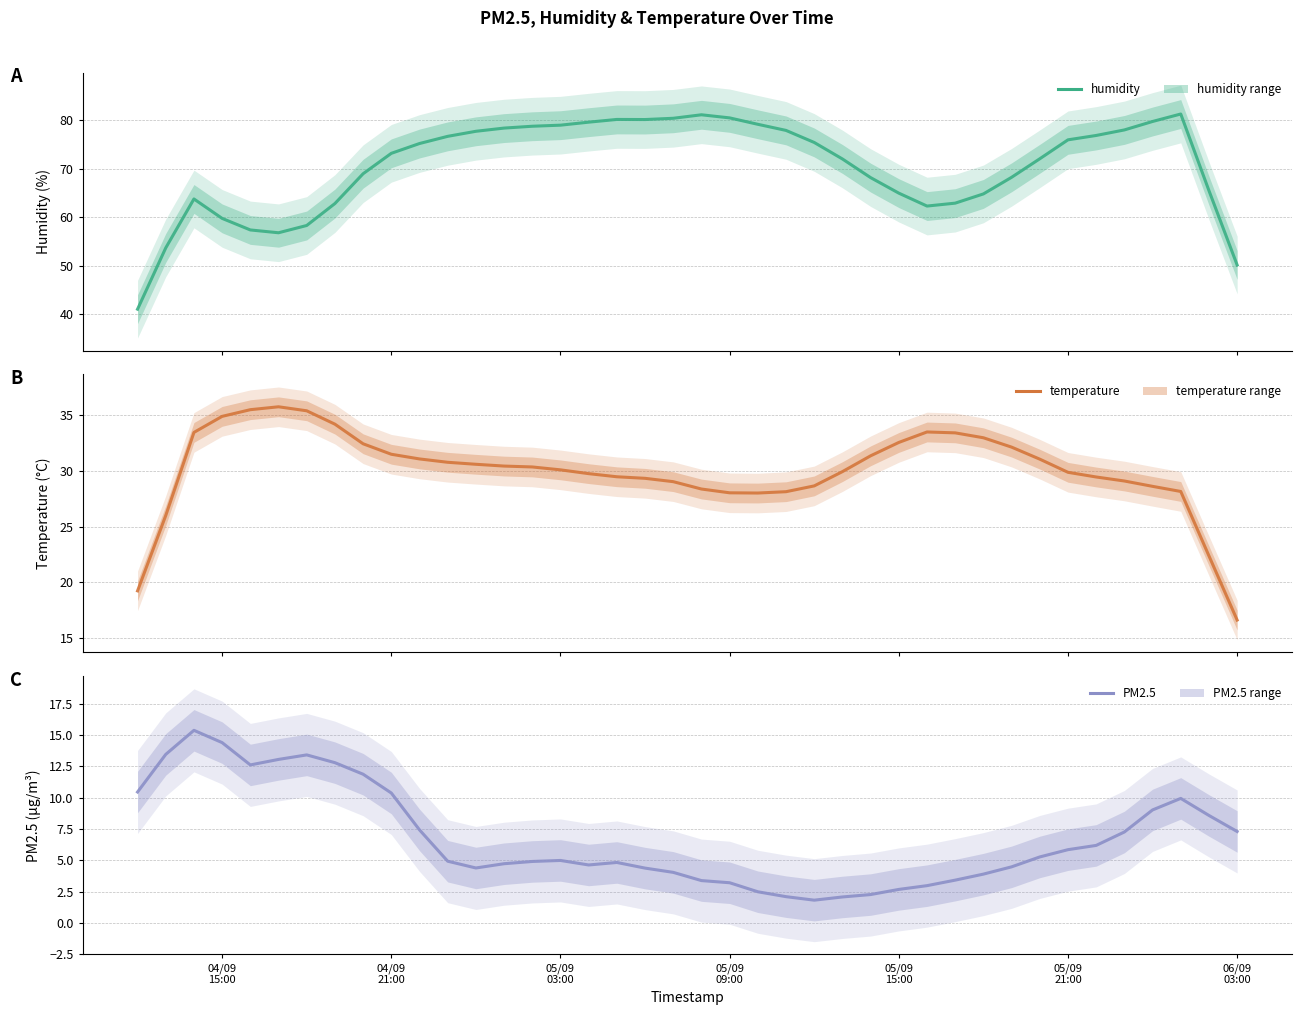

How many data points in humidity are above 75?

20